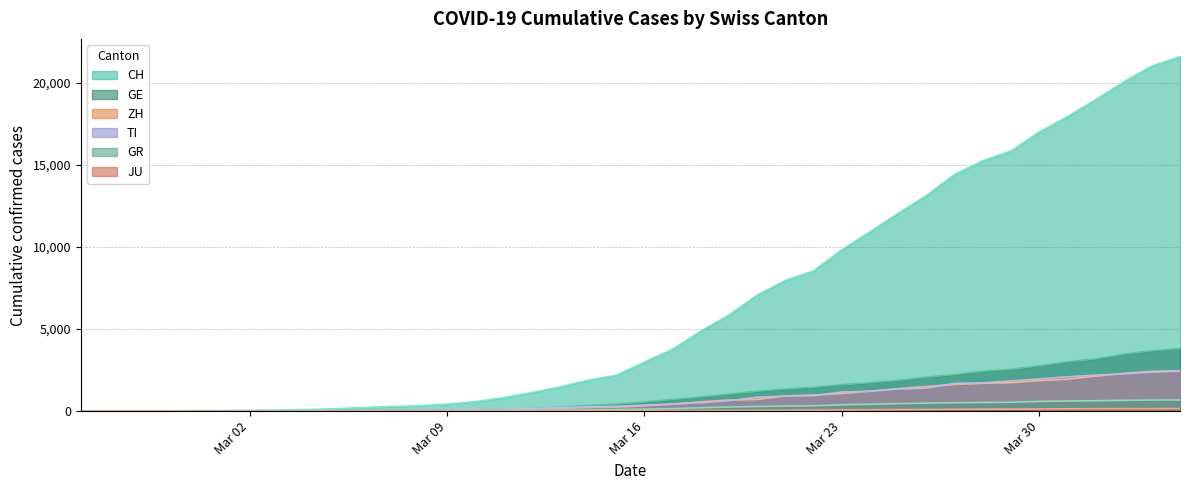

What is the average value of the JU series?

49